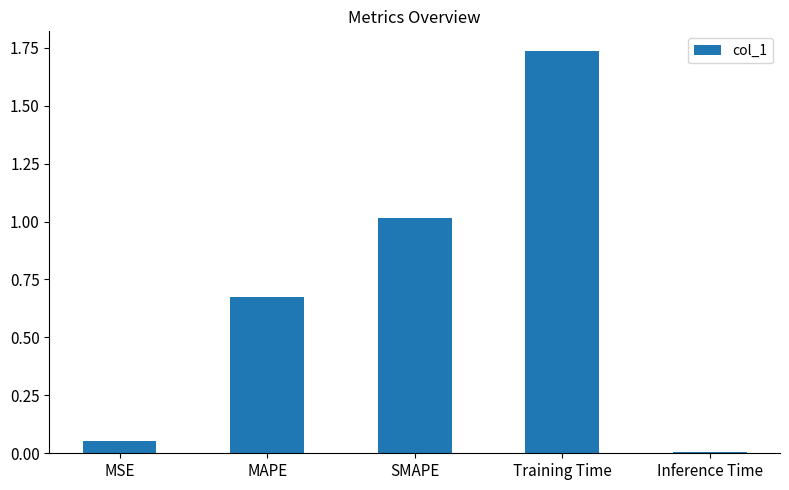

Rank the categories by value from lowest to highest.

Inference Time, MSE, MAPE, SMAPE, Training Time